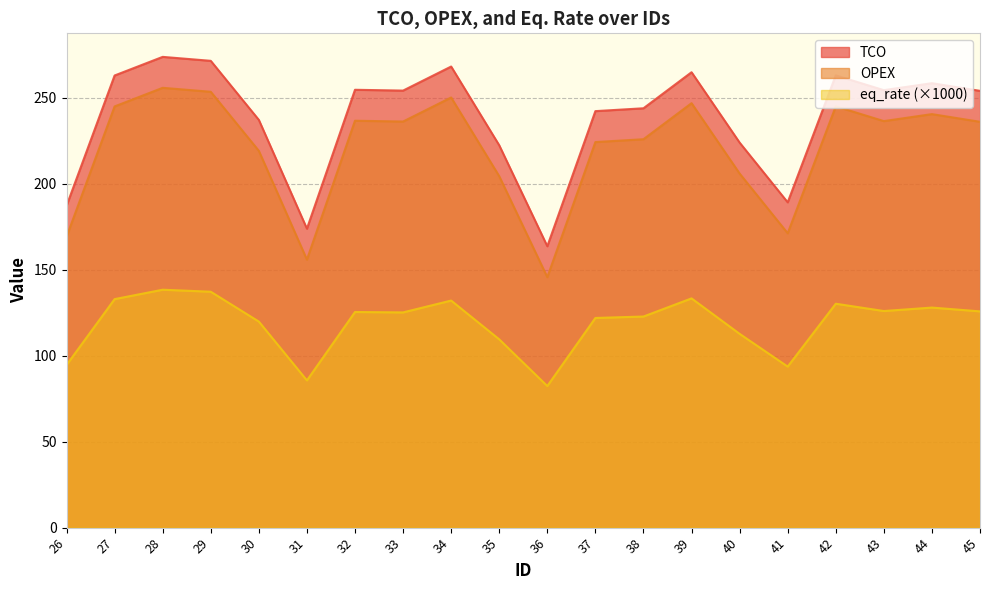

At which category is the sum across all series the highest?

28